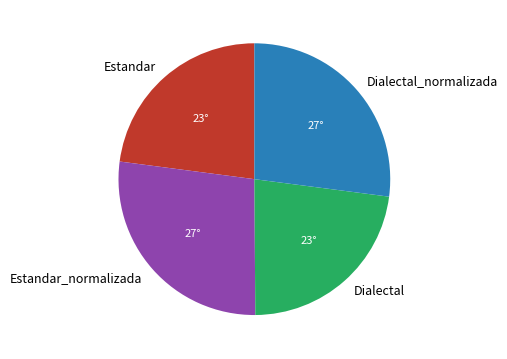

Is there any slice that represents more than half of the pie?

No